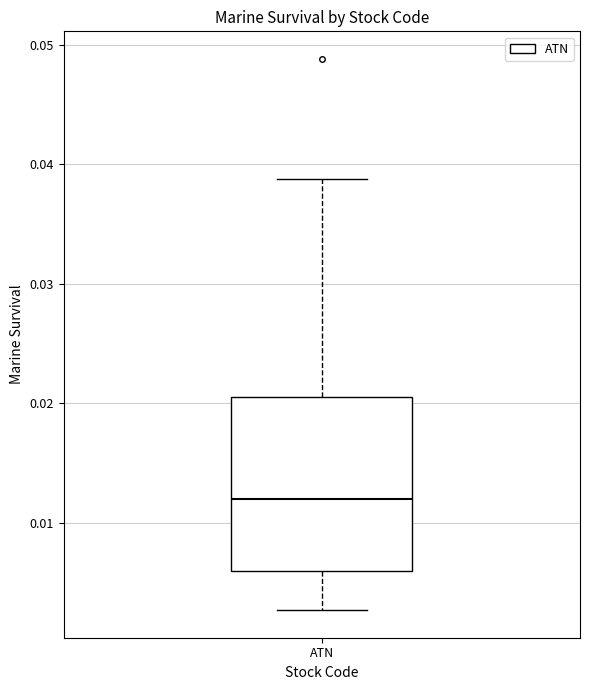

Read this box plot against the y-axis: the position of the median line, the range covered by the box, and the ends of both whiskers. The values are not printed on the chart, so give them approximately, as read against the axis.

median 0.012, box 0.006 to 0.021, whiskers 0.003 to 0.039